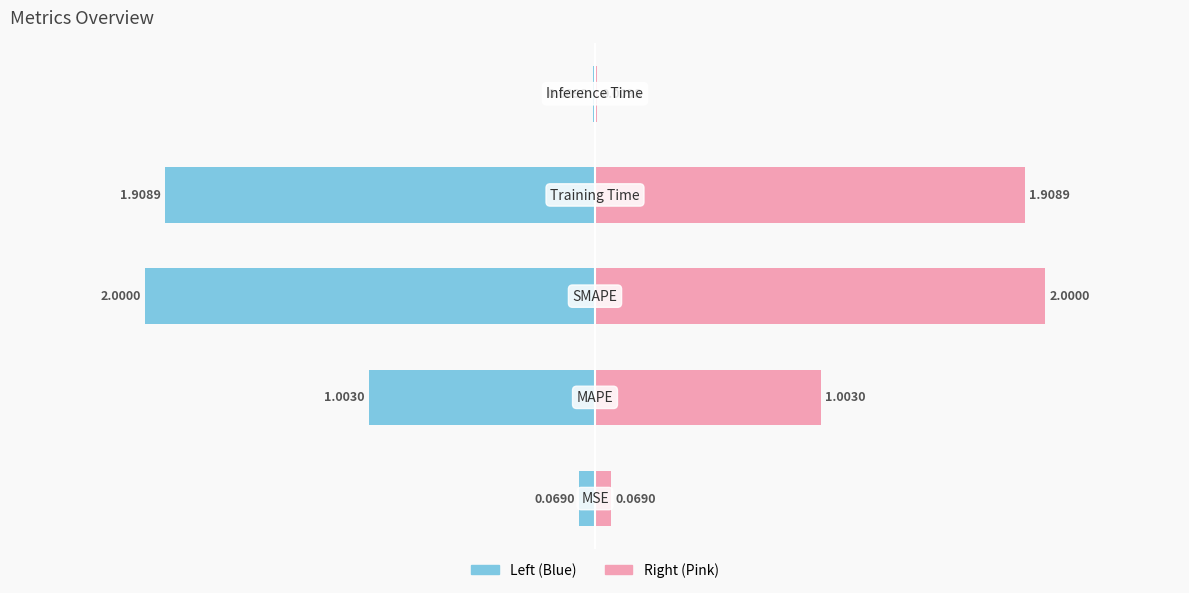

Reading left to right, list all the values displayed in this chart.

0.1	1.0	2.0	1.9	0.0